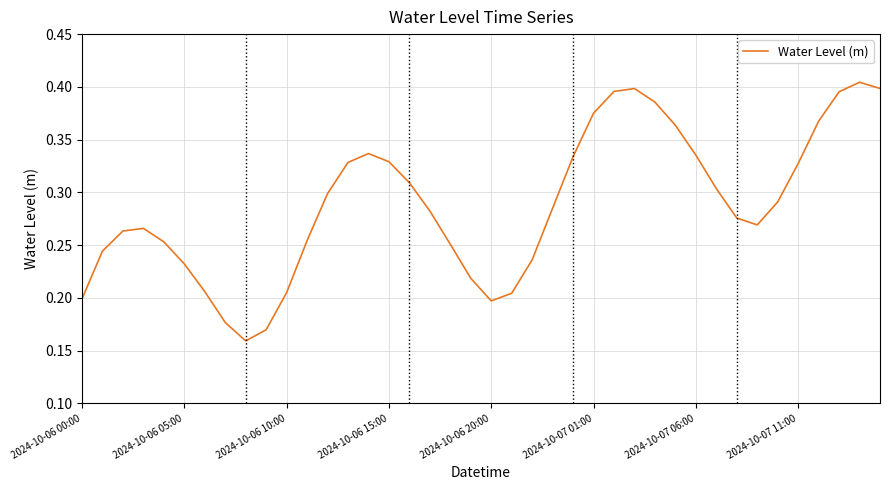

Does the chart display data point markers on the line(s)?

No